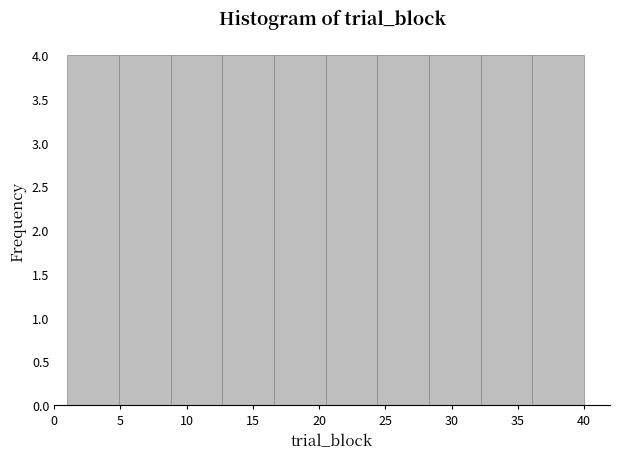

Reading left to right, transcribe this chart: for each bar, give the range it covers on the x-axis and its height. Neither the bar edges nor the heights are printed on the chart, so give them approximately, as read against the axes.

1.0 to 4.9: 4
4.9 to 8.8: 4
8.8 to 12.7: 4
12.7 to 16.6: 4
16.6 to 20.5: 4
20.5 to 24.4: 4
24.4 to 28.3: 4
28.3 to 32.2: 4
32.2 to 36.1: 4
36.1 to 40.0: 4